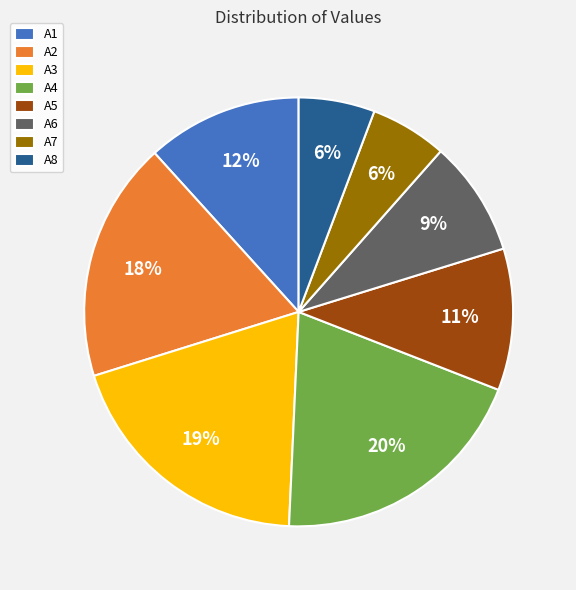

Is it true that A6 is 9% of the pie?

True